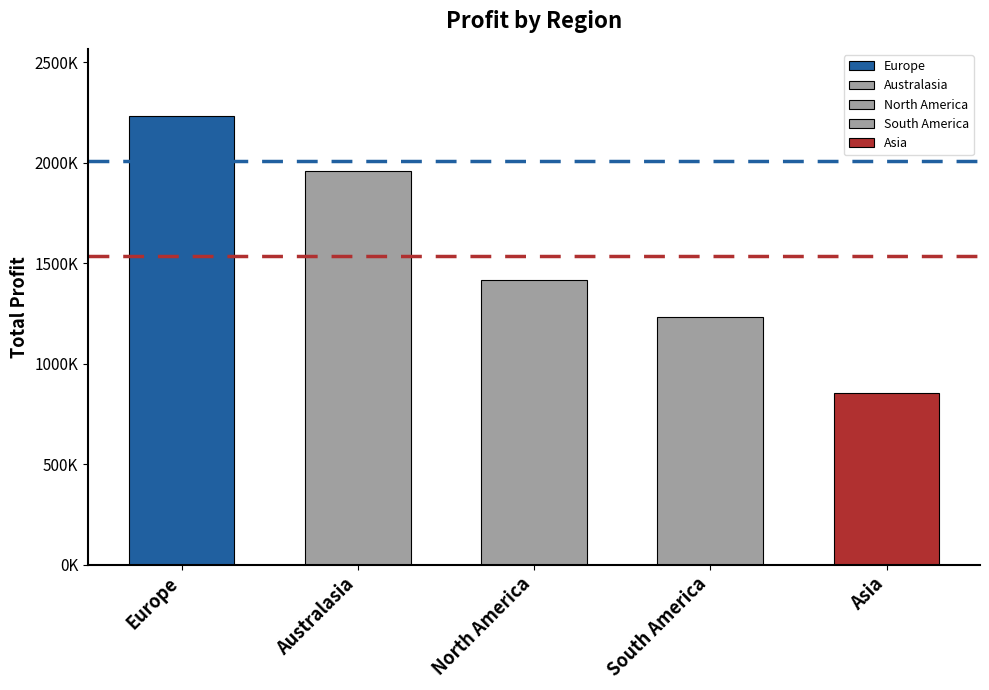

Are the bars horizontal?

No